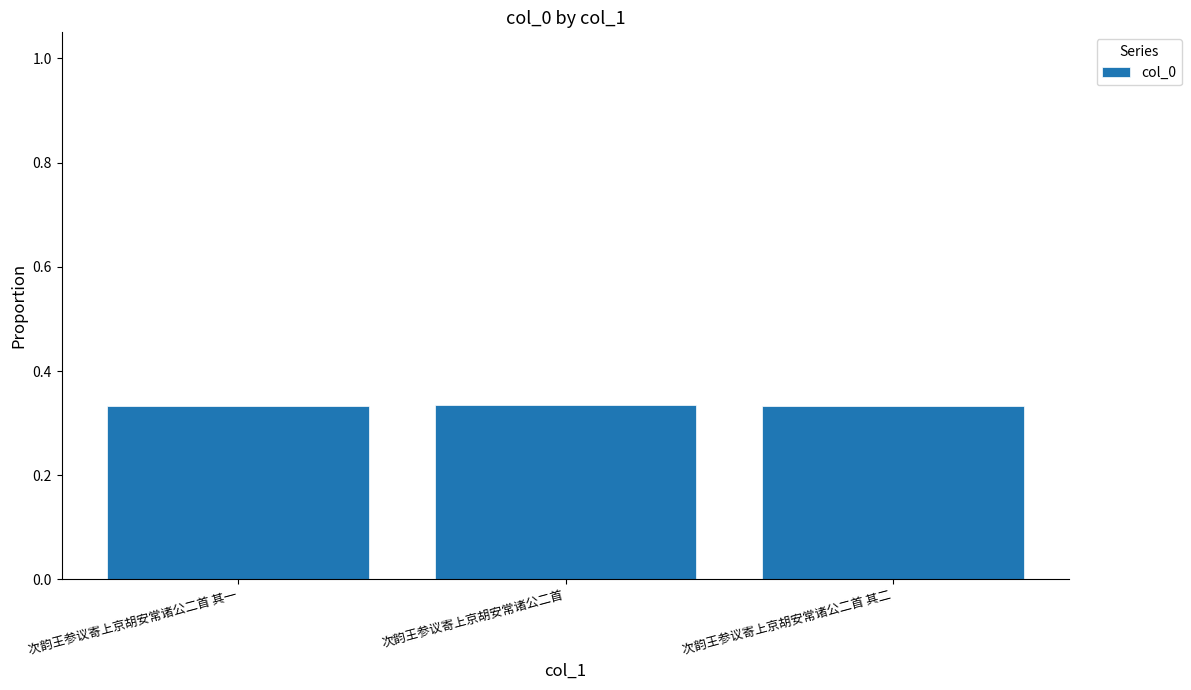

What position from the left is 次韵王参议寄上京胡安常诸公二首 其一?

1